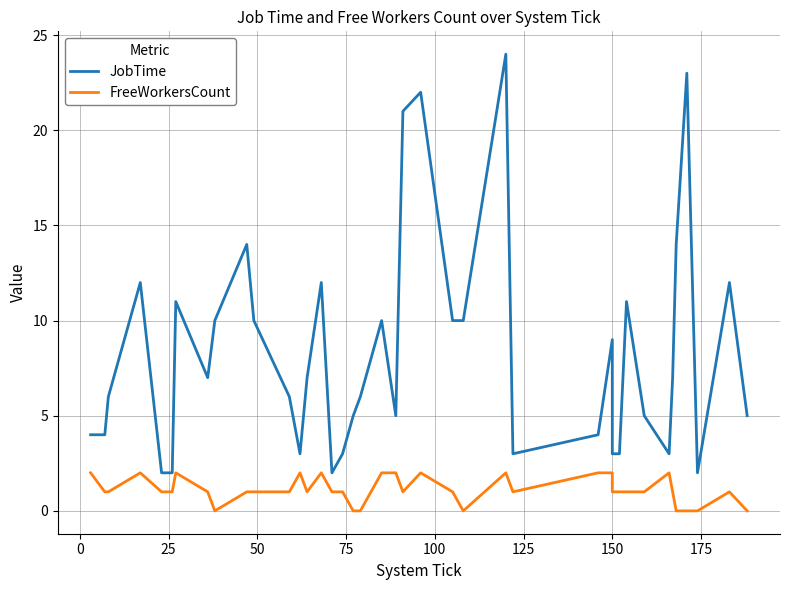

What is the difference between the maximum and minimum values in the JobTime series?

22